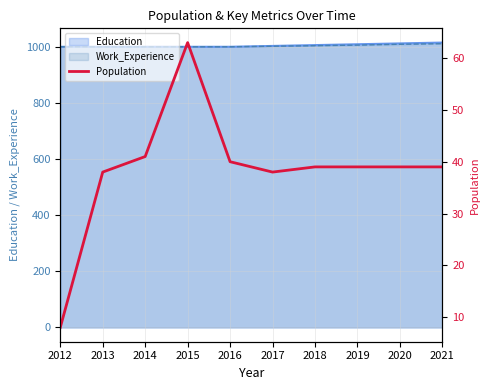

How many lines are shown in the chart?

1